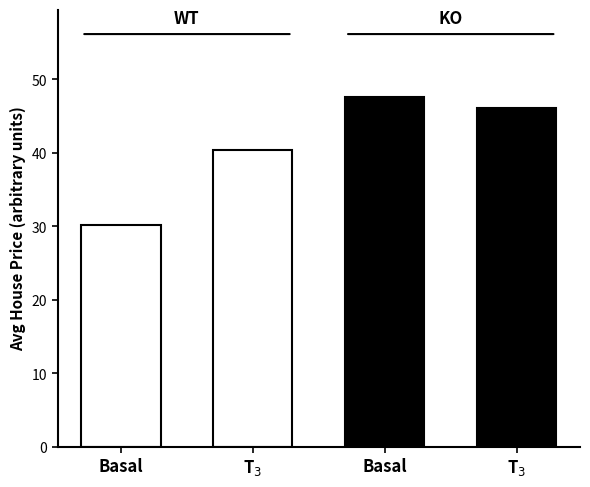

At which category is the sum across all series the highest?

T$_3$